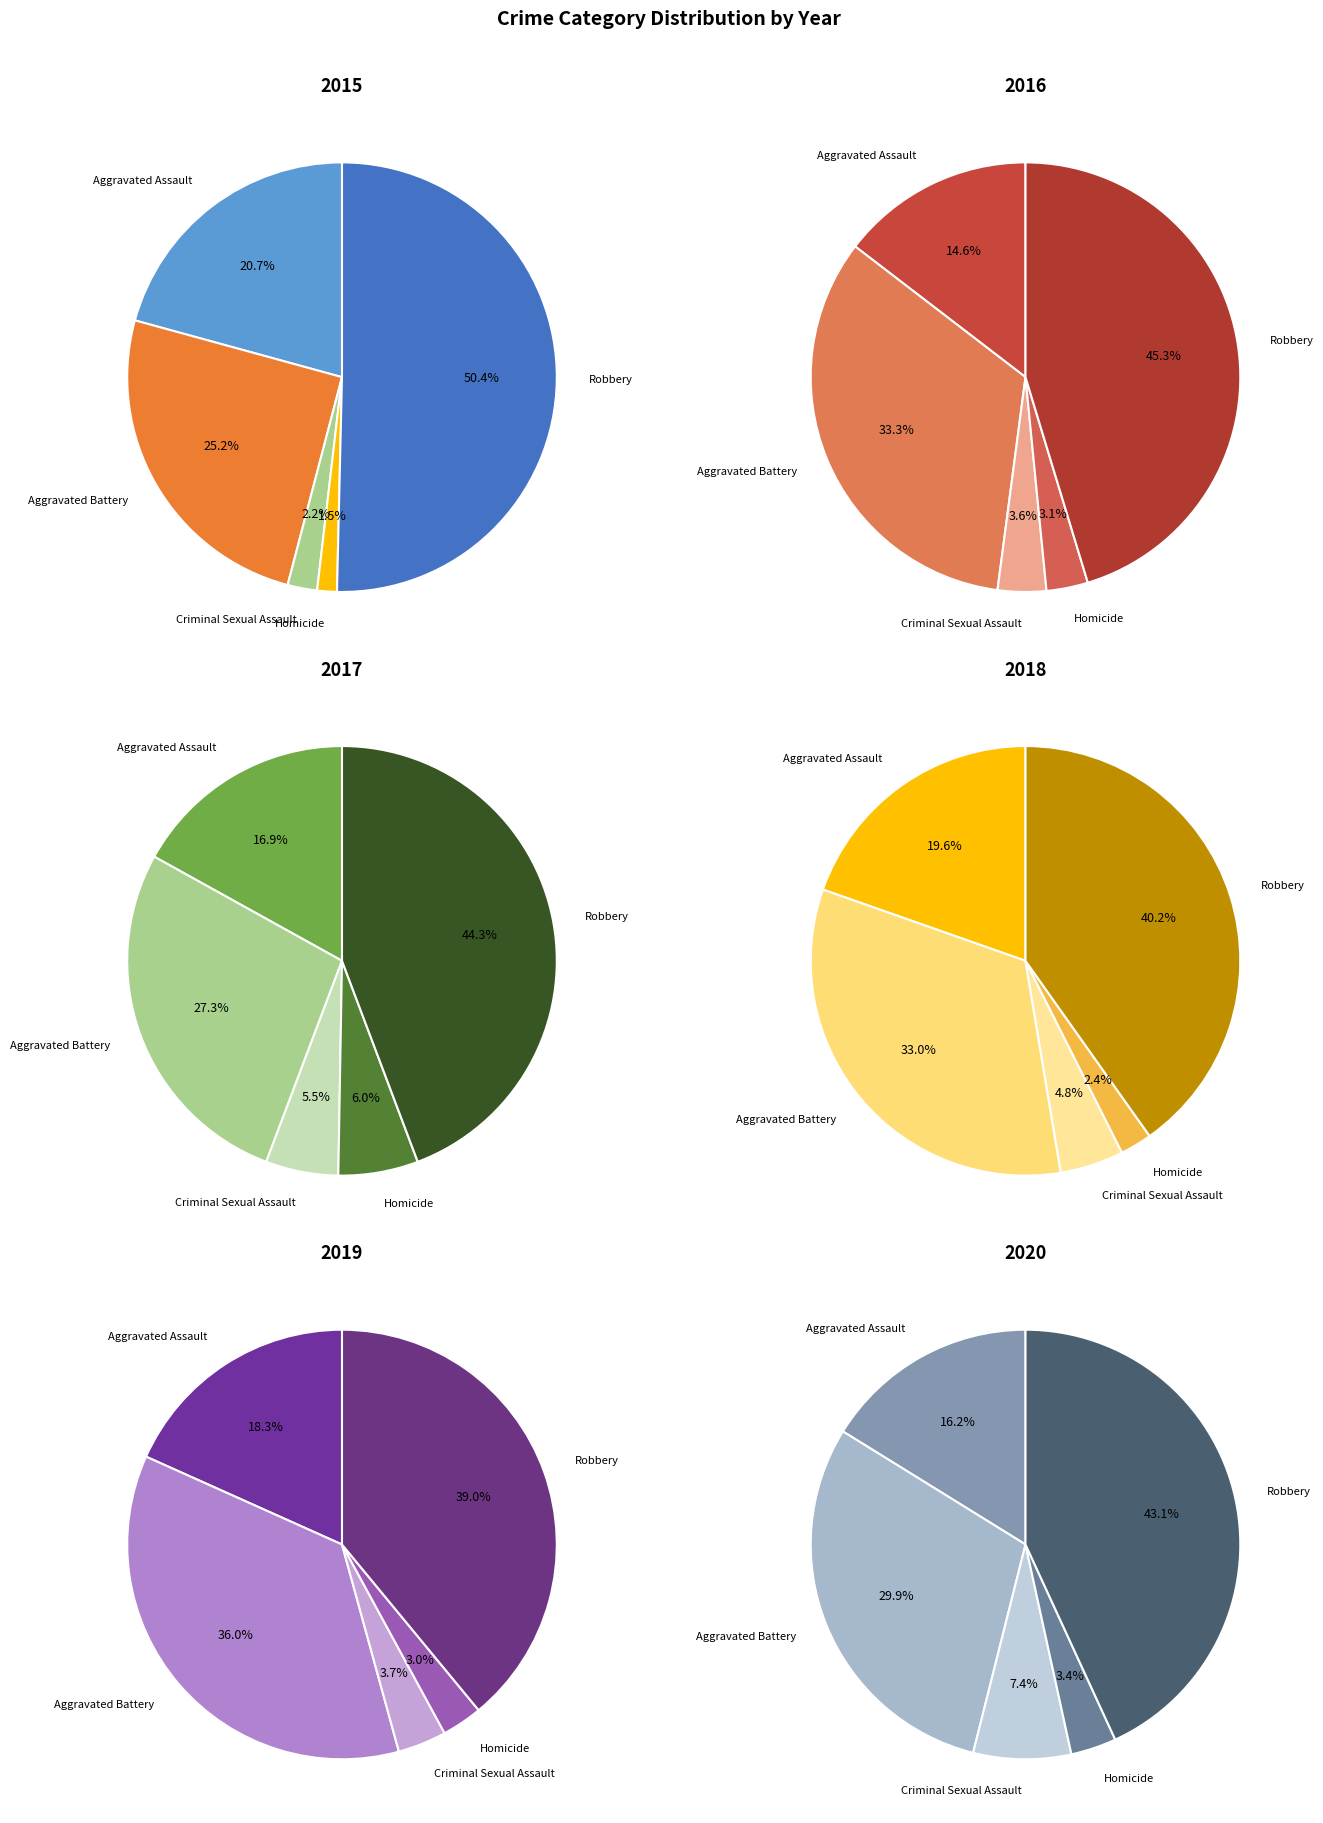

To the nearest percent, what is the combined percentage of Aggravated Assault and Criminal Sexual Assault?

24%